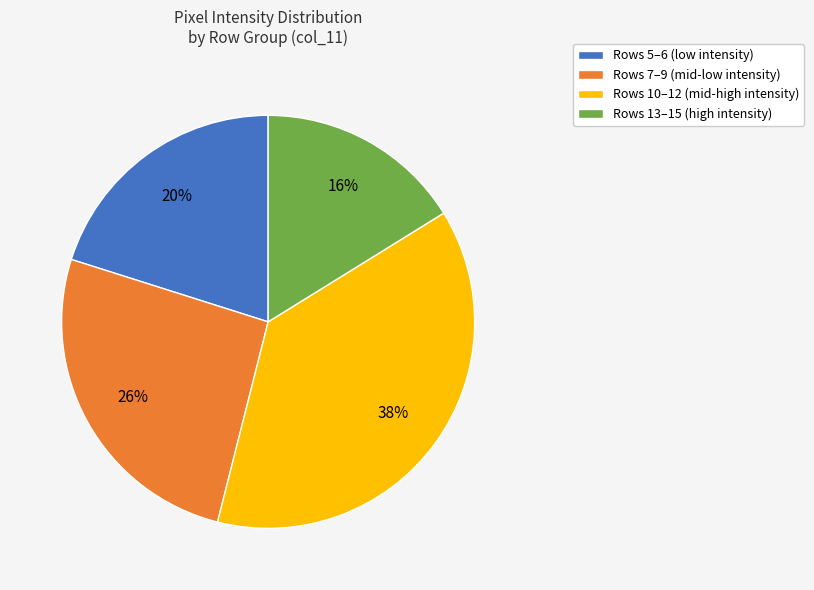

Between Rows 10–12 (mid-high intensity) and Rows 5–6 (low intensity), which is larger?

Rows 10–12 (mid-high intensity)